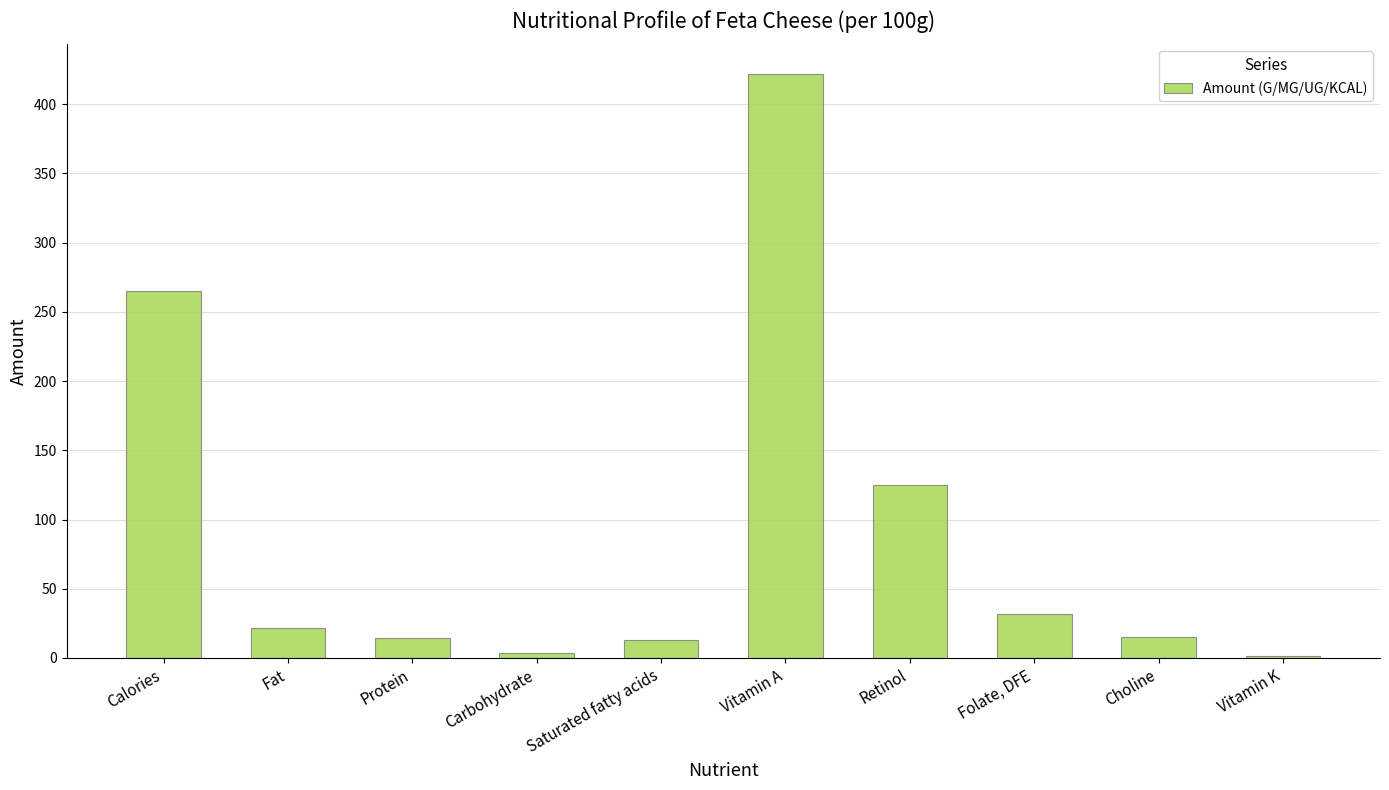

What is the difference between the second highest and second lowest values?

261.1